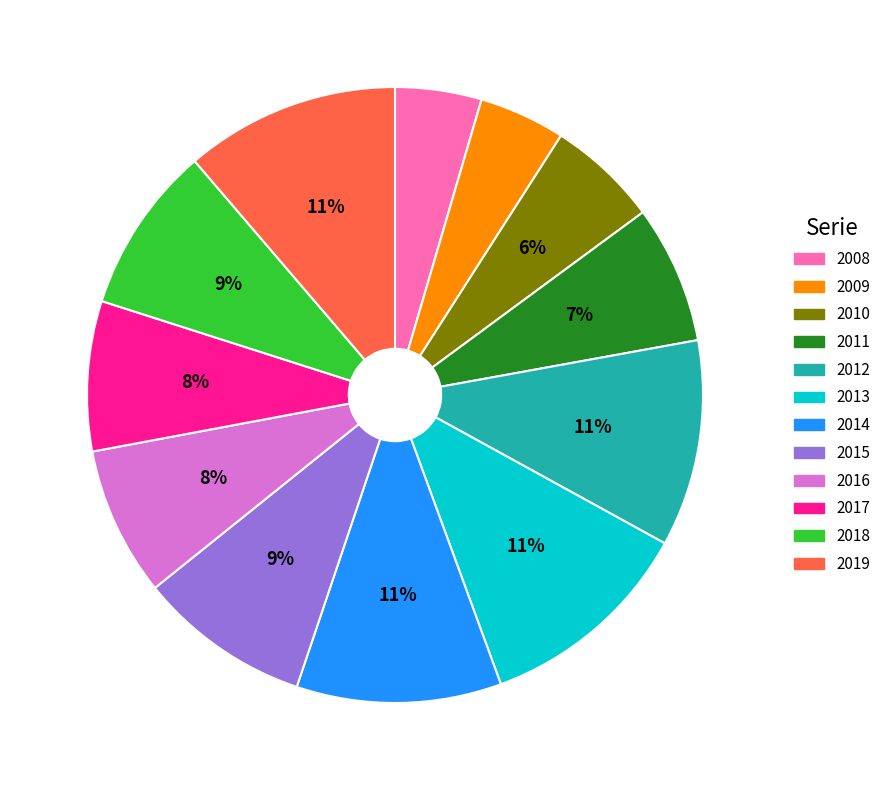

Is the sum of 2009 and 2016 greater than half?

No